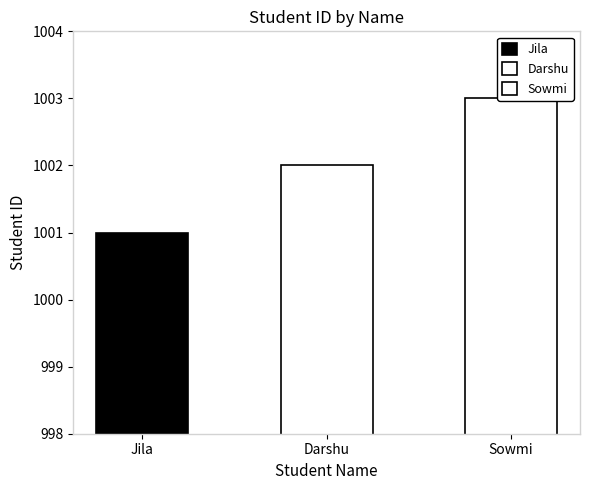

Reading left to right, list all the values displayed in this chart.

1001	1002	1003